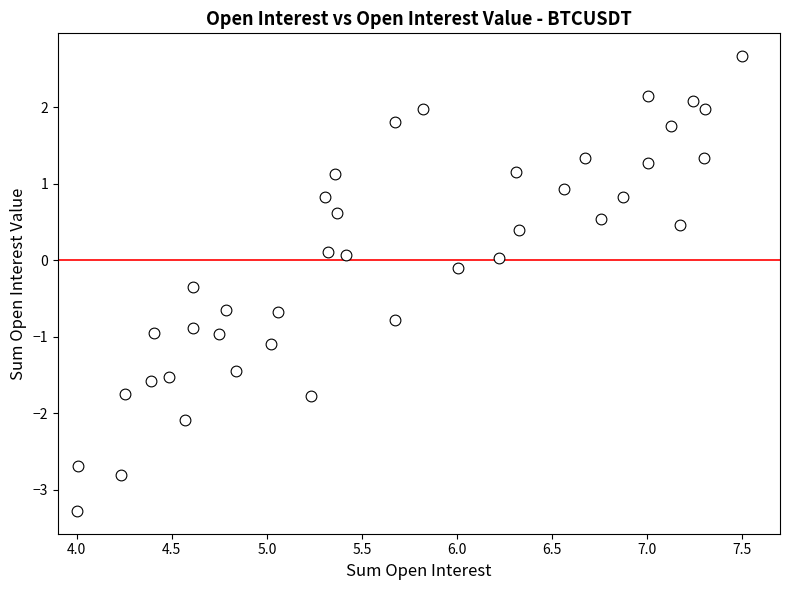

What is the range of Y values (max minus min)?

5.9